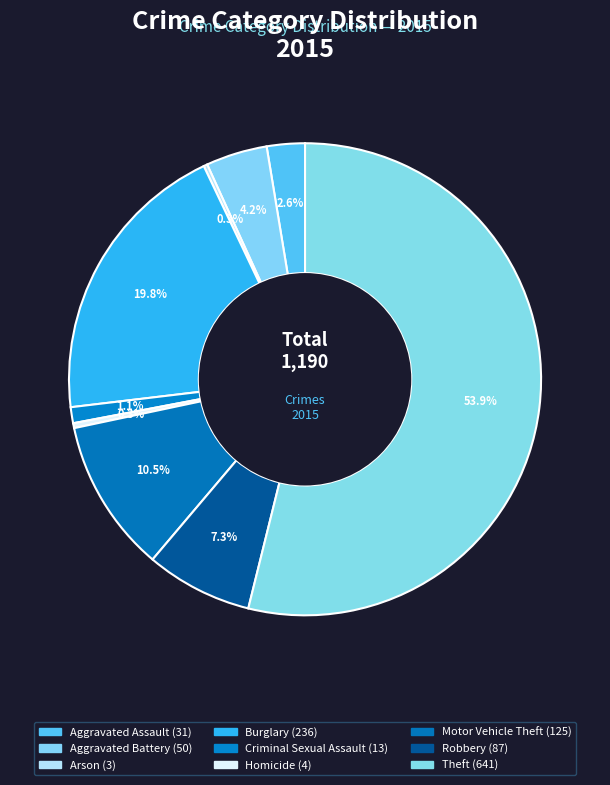

To the nearest percent, what is the difference between the largest and smallest slice percentages?

54%